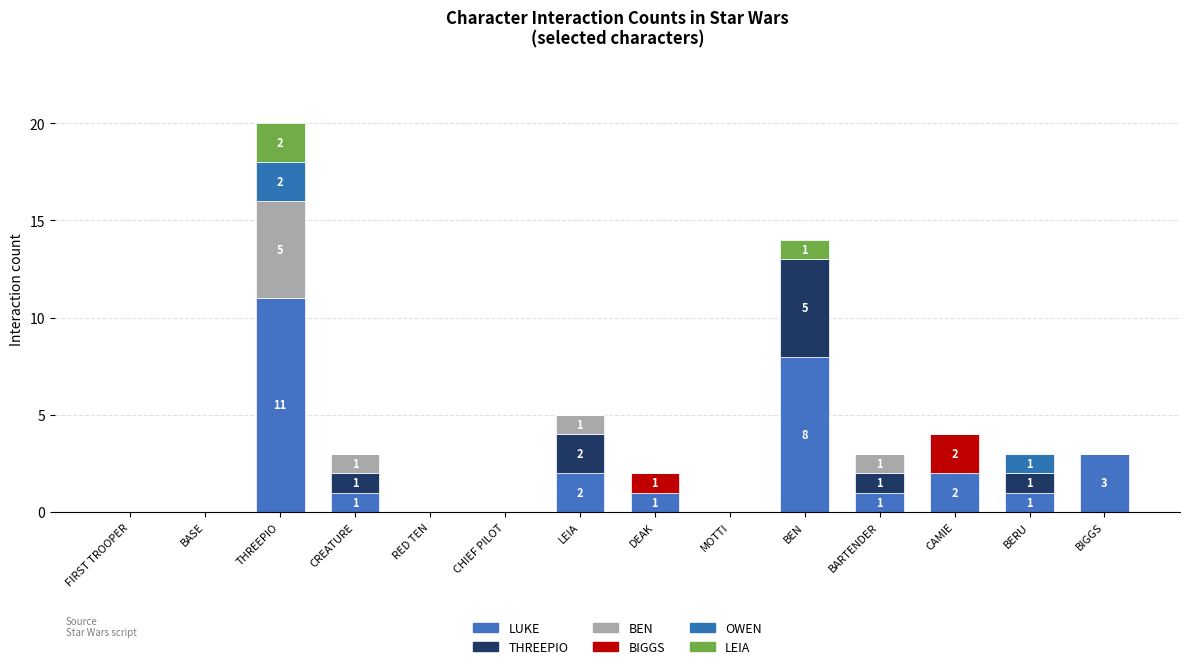

Count the number of categories in the chart.

14